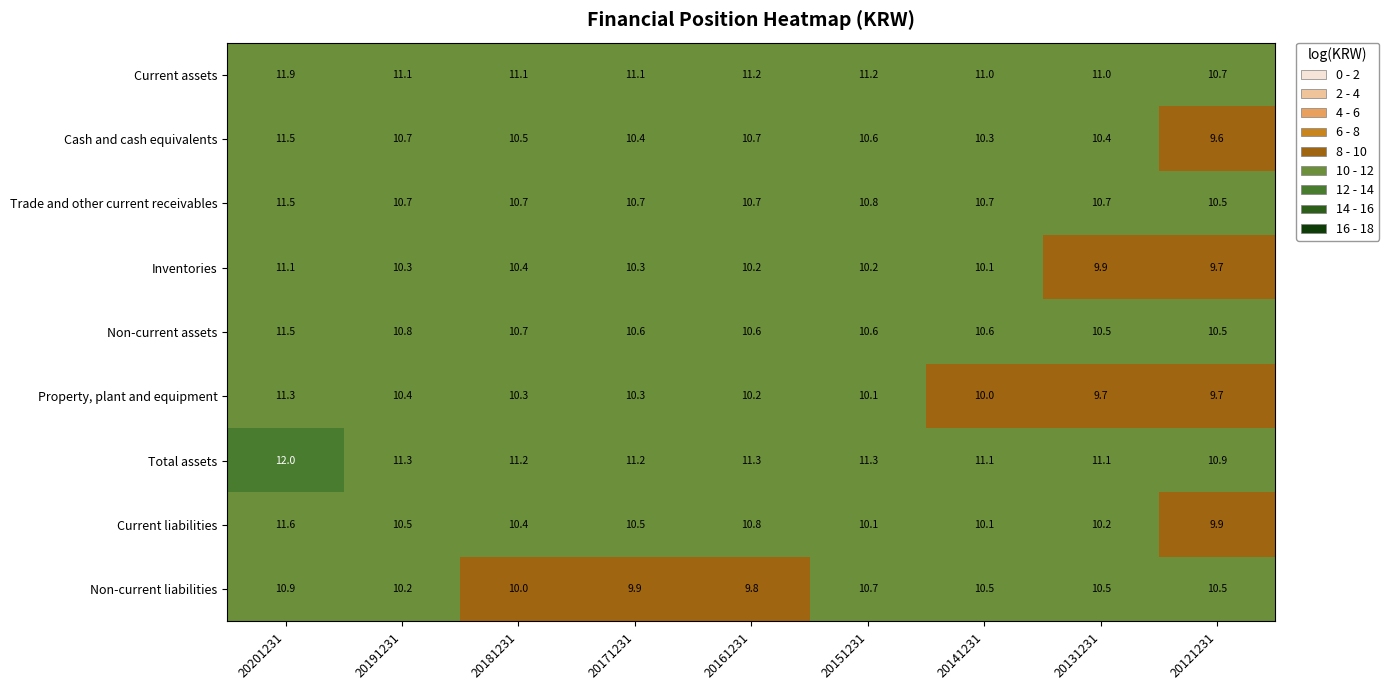

What is the maximum value shown in the chart?

12.0